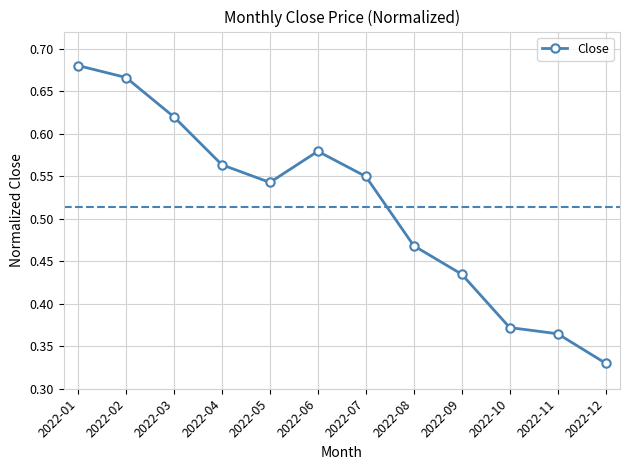

What is the sum of all values?

6.2